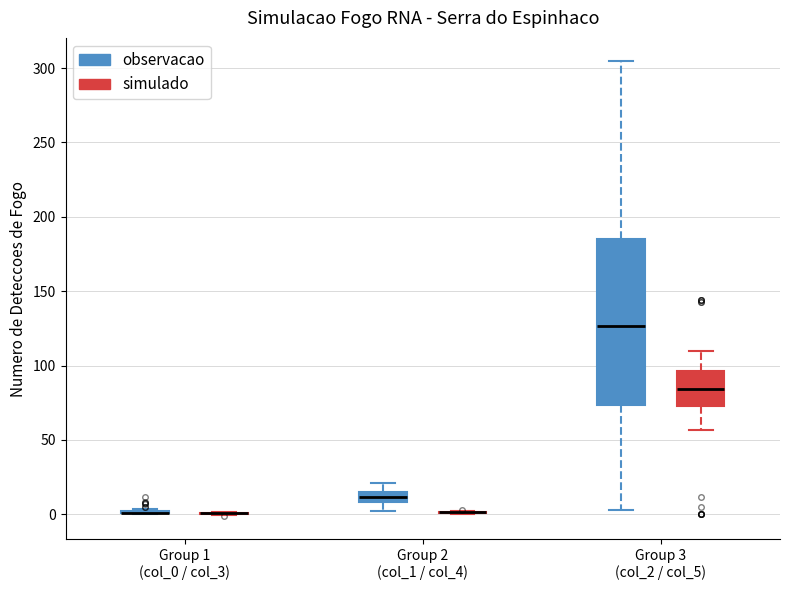

Comparing the boxes themselves (not the whiskers), which one is the tallest?

Group 3 (col_2 / col_5) (observacao)